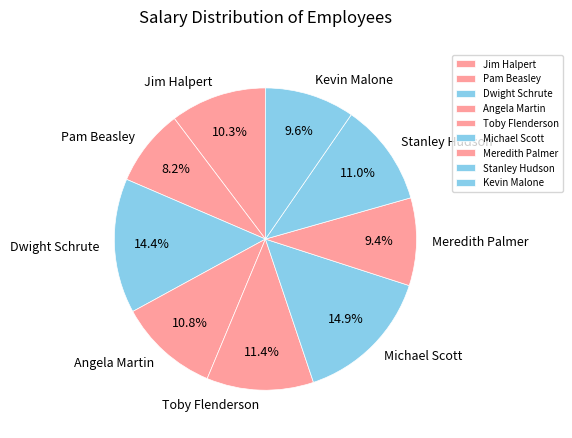

Between Pam Beasley and Meredith Palmer, which is larger?

Meredith Palmer